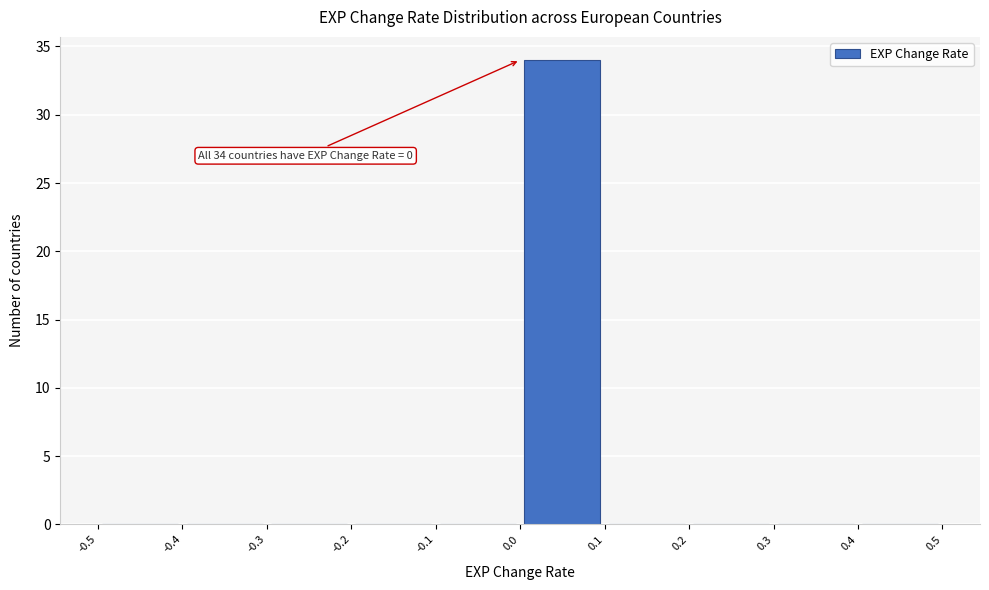

Which range on the x-axis has the tallest bar?

0.0 to 0.1